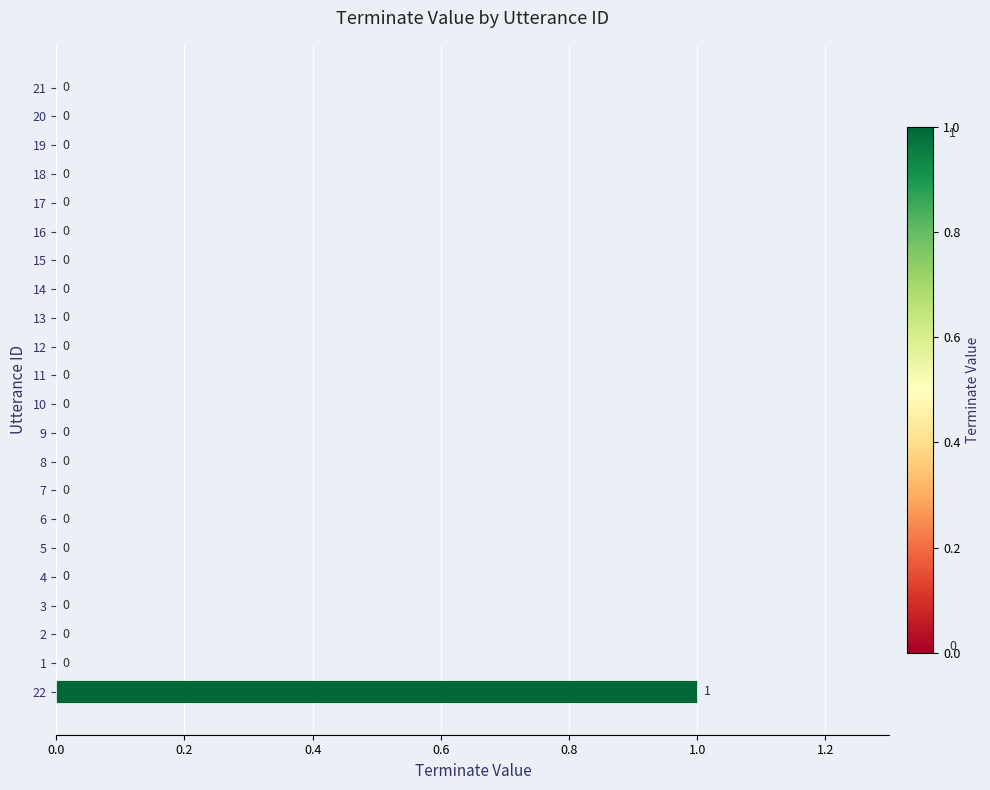

At which category does the chart reach its peak across all series?

22